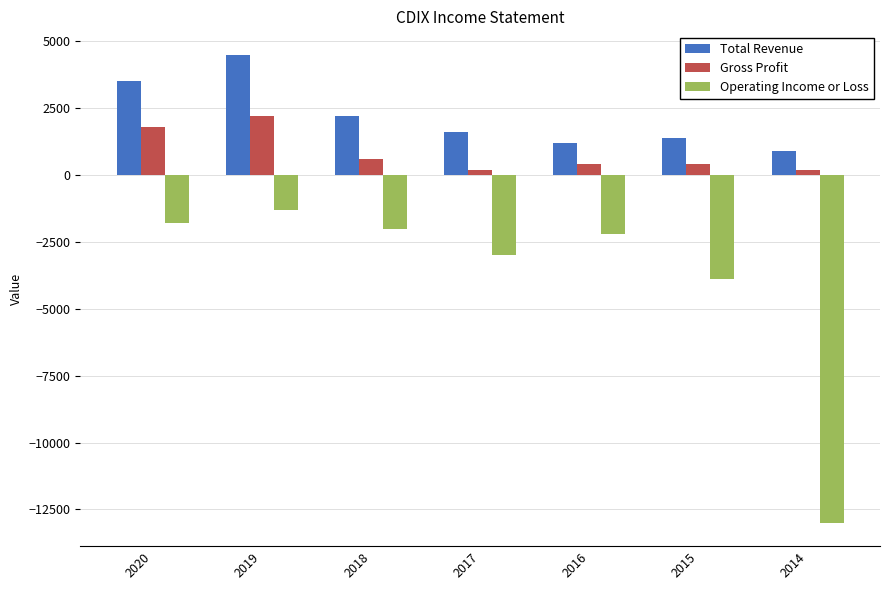

What is the spread (max minus min) of values at 2020?

5300